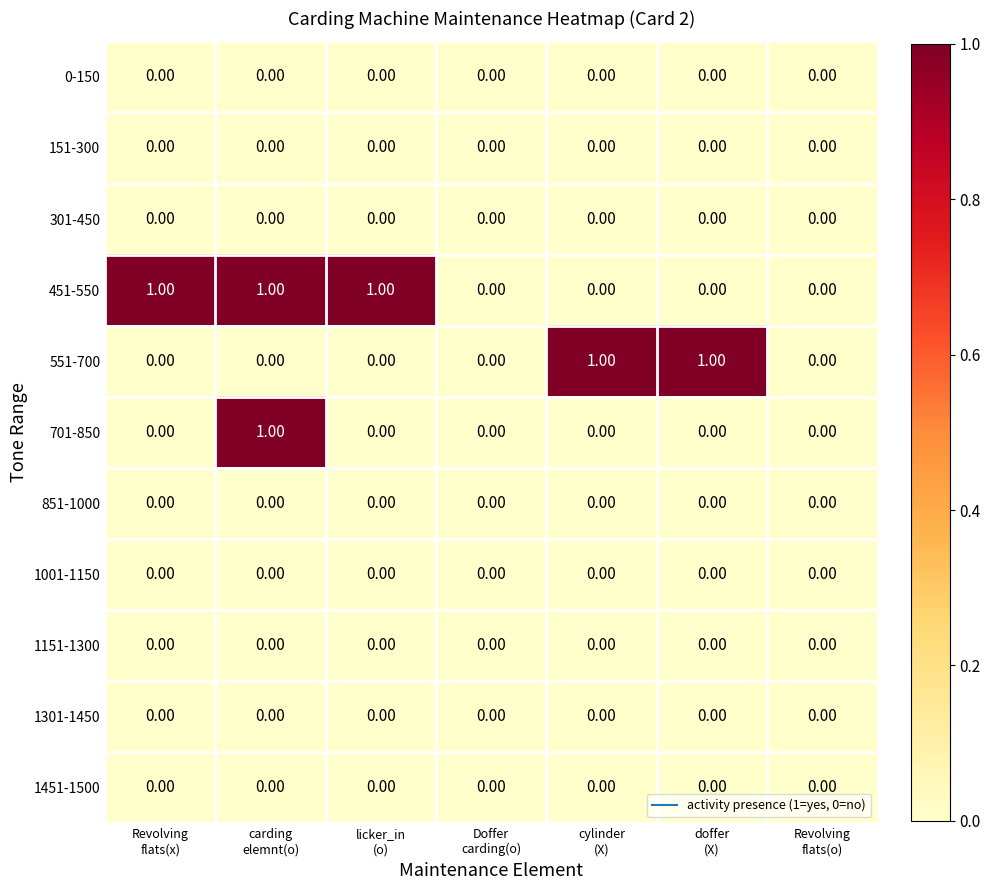

Which series has the largest total across all categories?

451-550